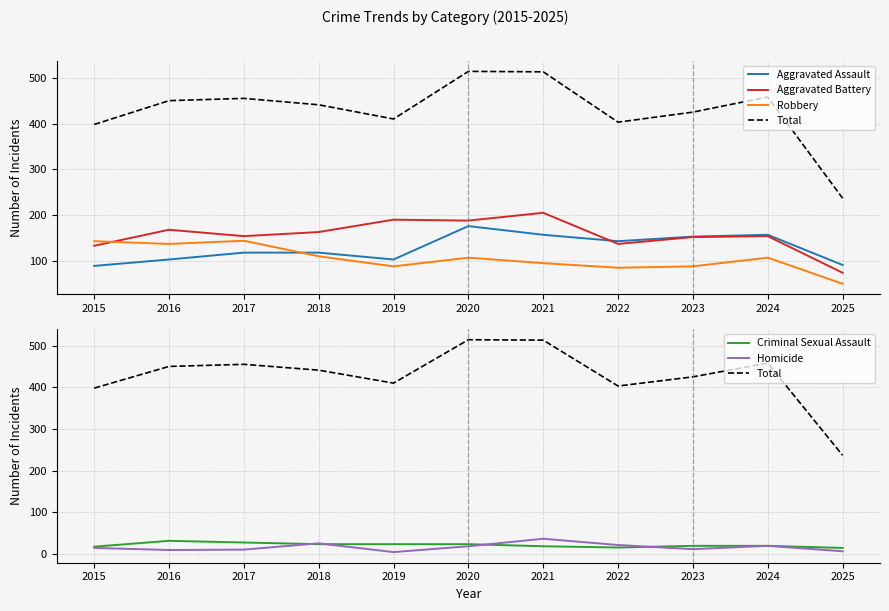

What is the sum of the Aggravated Assault values at 2025 and 2024?

248